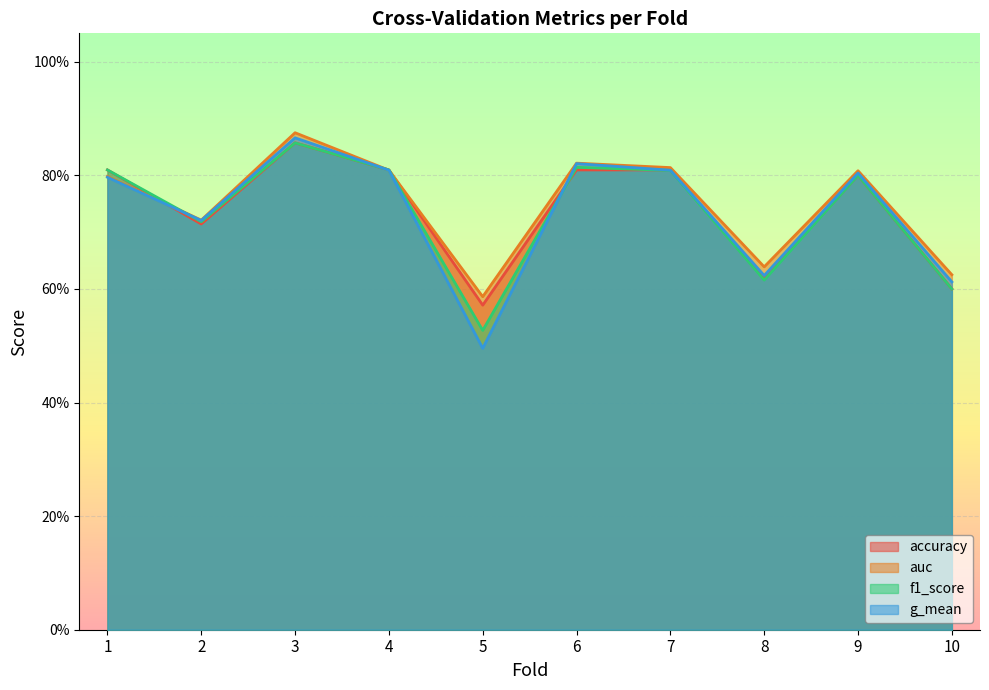

Where is the first local maximum for auc?

3